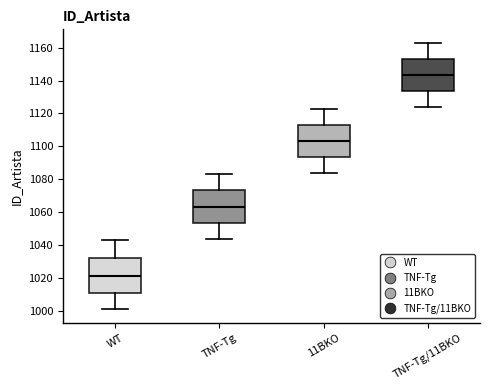

Reading left to right, transcribe this box plot: for each box, give where its median line is, the range the box spans, and where its two whiskers end, as read against the y-axis. The values are not printed on the chart, so give them approximately, as read against the axis.

WT: median 1022, box 1010 to 1032, whiskers 1002 to 1044
TNF-Tg: median 1064, box 1054 to 1074, whiskers 1044 to 1084
11BKO: median 1104, box 1094 to 1114, whiskers 1084 to 1124
TNF-Tg/11BKO: median 1144, box 1134 to 1154, whiskers 1124 to 1164